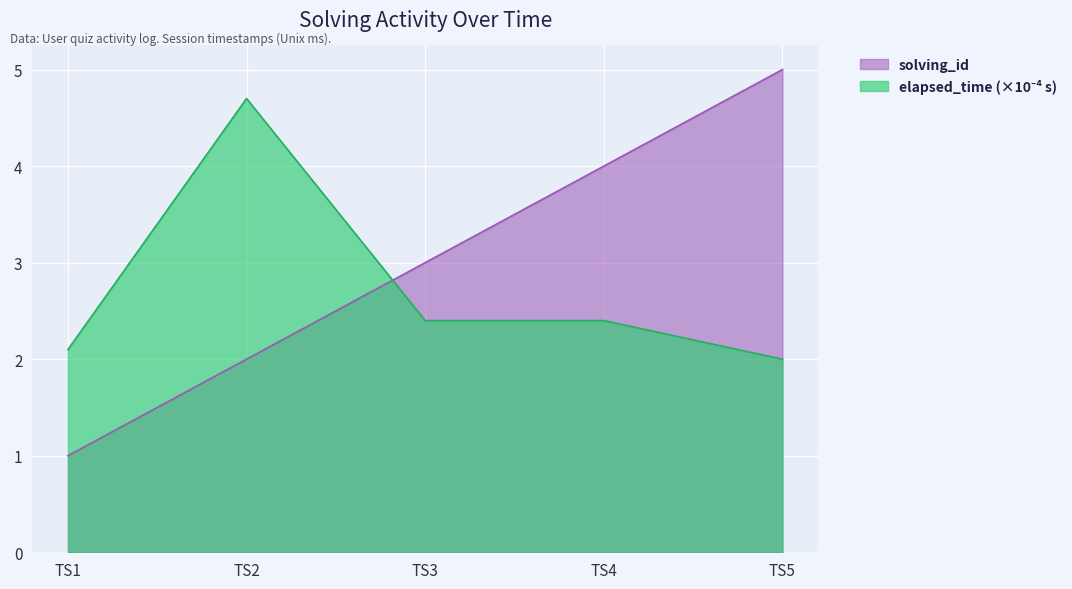

How many solving_id values are between 2 and 4?

3